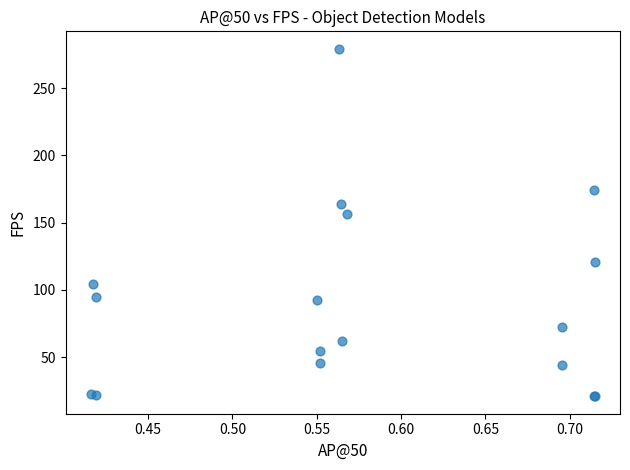

What Y value in the scatter plot is closest to 150?

156.1